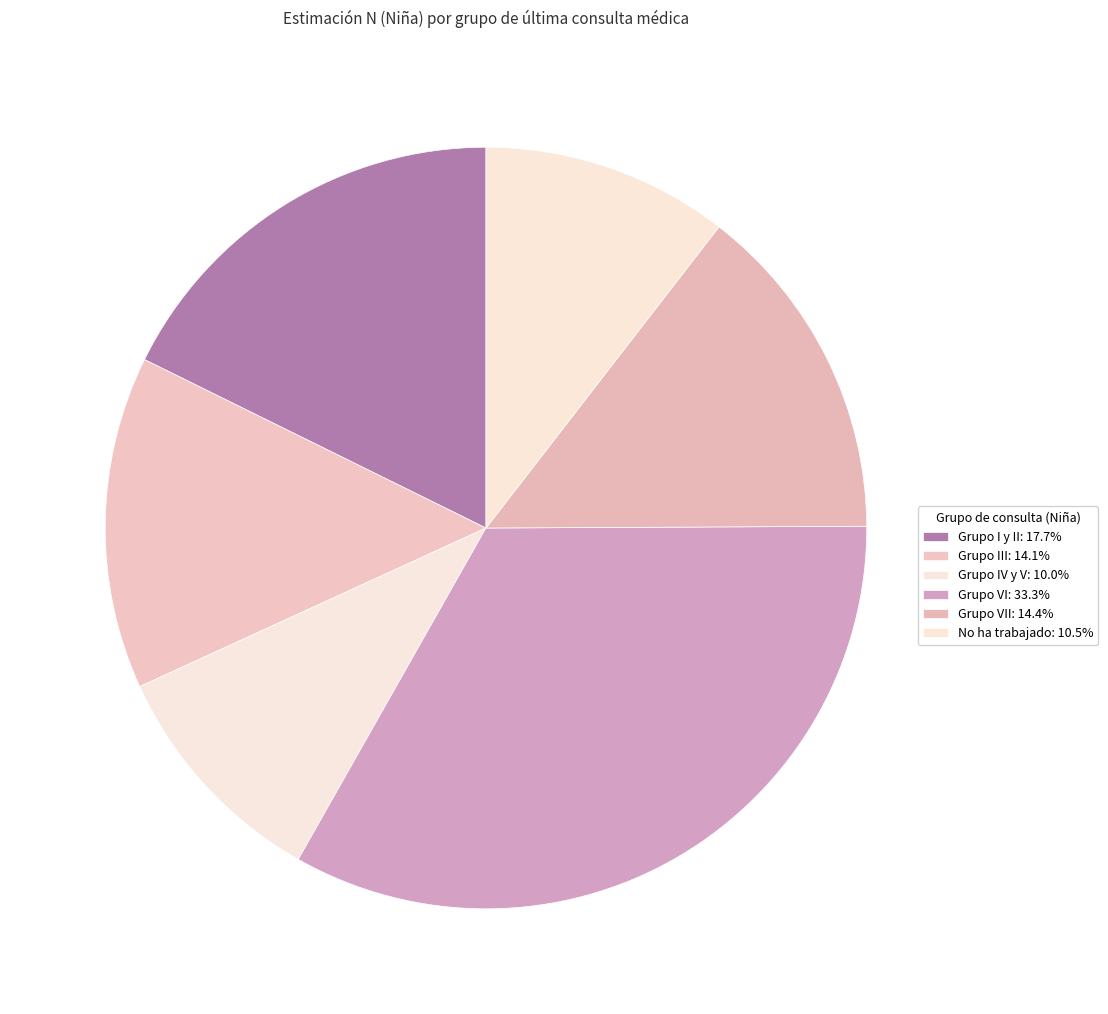

Which slice is the smallest?

Grupo IV y V